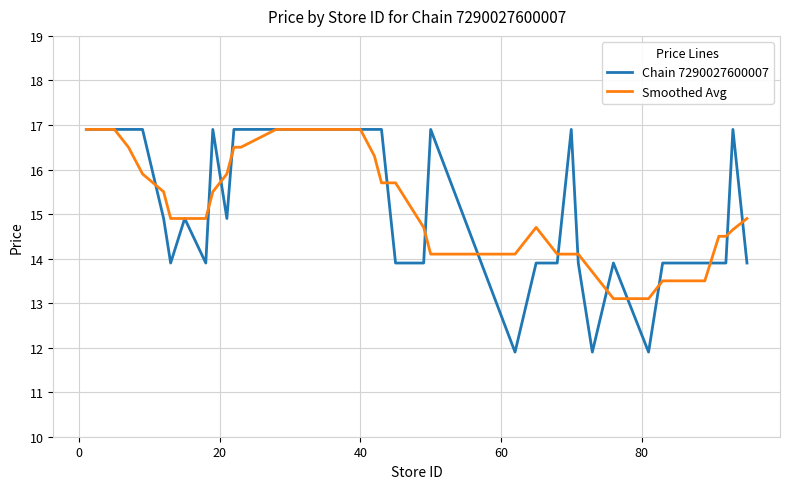

Reading left to right, extract all data points from this chart.

Chain 7290027600007: 16.9	16.9	16.9	16.9	16.9	14.9	13.9	14.9	13.9	16.9	14.9	16.9	16.9	16.9	16.9	16.9	16.9	16.9	16.9	16.9	16.9	16.9	16.9	13.9	13.9	16.9	11.9	13.9	13.9	16.9	13.9	11.9	13.9	11.9	13.9	13.9	13.9	13.9	16.9	13.9
Smoothed Avg: 16.9	16.9	16.9	16.5	15.9	15.5	14.9	14.9	14.9	15.5	15.9	16.5	16.5	16.9	16.9	16.9	16.9	16.9	16.9	16.9	16.9	16.3	15.7	15.7	14.7	14.1	14.1	14.7	14.1	14.1	14.1	13.7	13.1	13.1	13.5	13.5	14.5	14.5	14.7	14.9